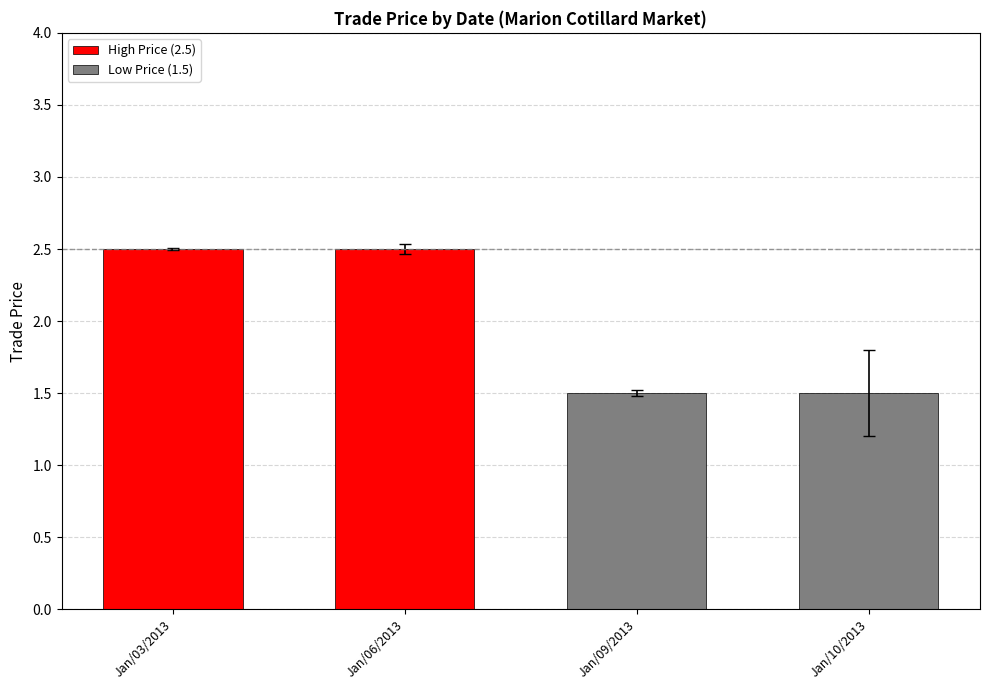

What is the sum of the values at Jan/06/2013 and Jan/03/2013?

5.0